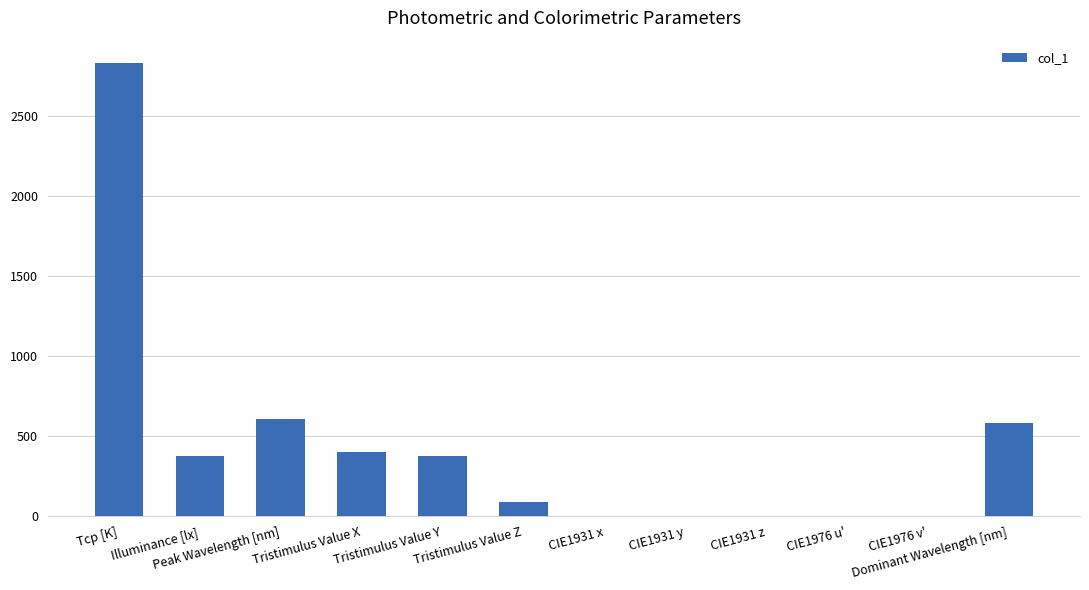

At which category does the chart reach its peak across all series?

Tcp [K]